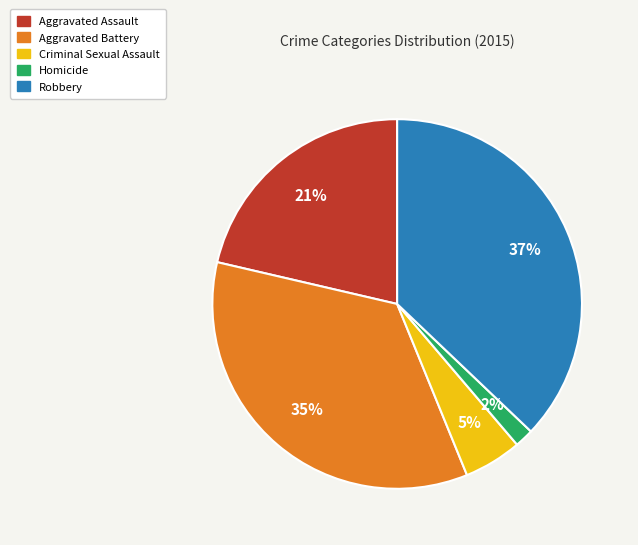

Do Aggravated Assault and Criminal Sexual Assault together represent more than half of the pie?

No